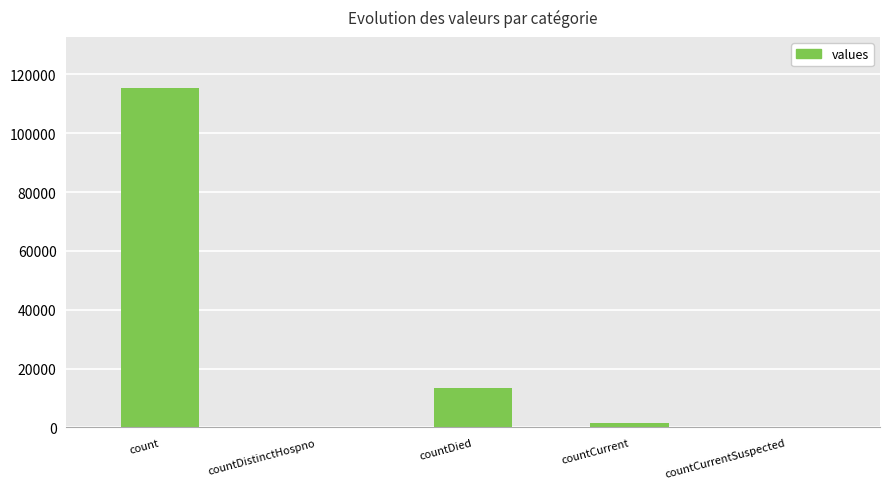

At which label does the data first exceed 1383?

count